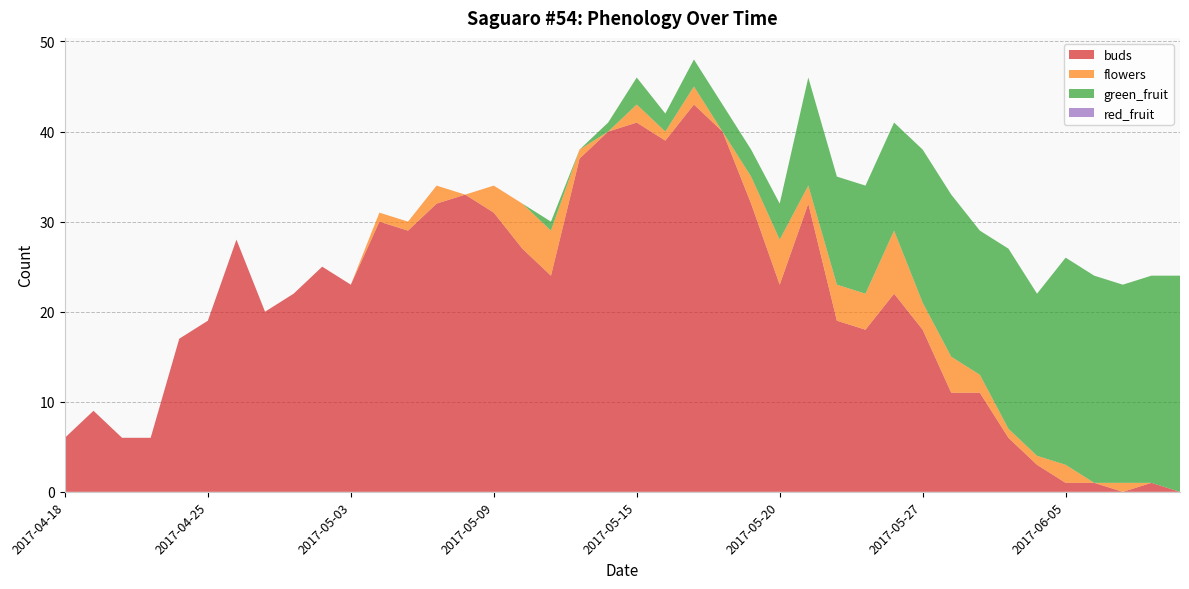

Reading left to right, extract all data points from this chart.

buds: 6	9	6	6	17	19	28	20	22	25	23	30	29	32	33	31	27	24	37	40	41	39	43	40	32	23	32	19	18	22	18	11	11	6	3	1	1	0	1	0
flowers: 0	0	0	0	0	0	0	0	0	0	0	1	1	2	0	3	5	5	1	0	2	1	2	0	3	5	2	4	4	7	3	4	2	1	1	2	0	1	0	0
green_fruit: 0	0	0	0	0	0	0	0	0	0	0	0	0	0	0	0	0	1	0	1	3	2	3	3	3	4	12	12	12	12	17	18	16	20	18	23	23	22	23	24
red_fruit: 0	0	0	0	0	0	0	0	0	0	0	0	0	0	0	0	0	0	0	0	0	0	0	0	0	0	0	0	0	0	0	0	0	0	0	0	0	0	0	0